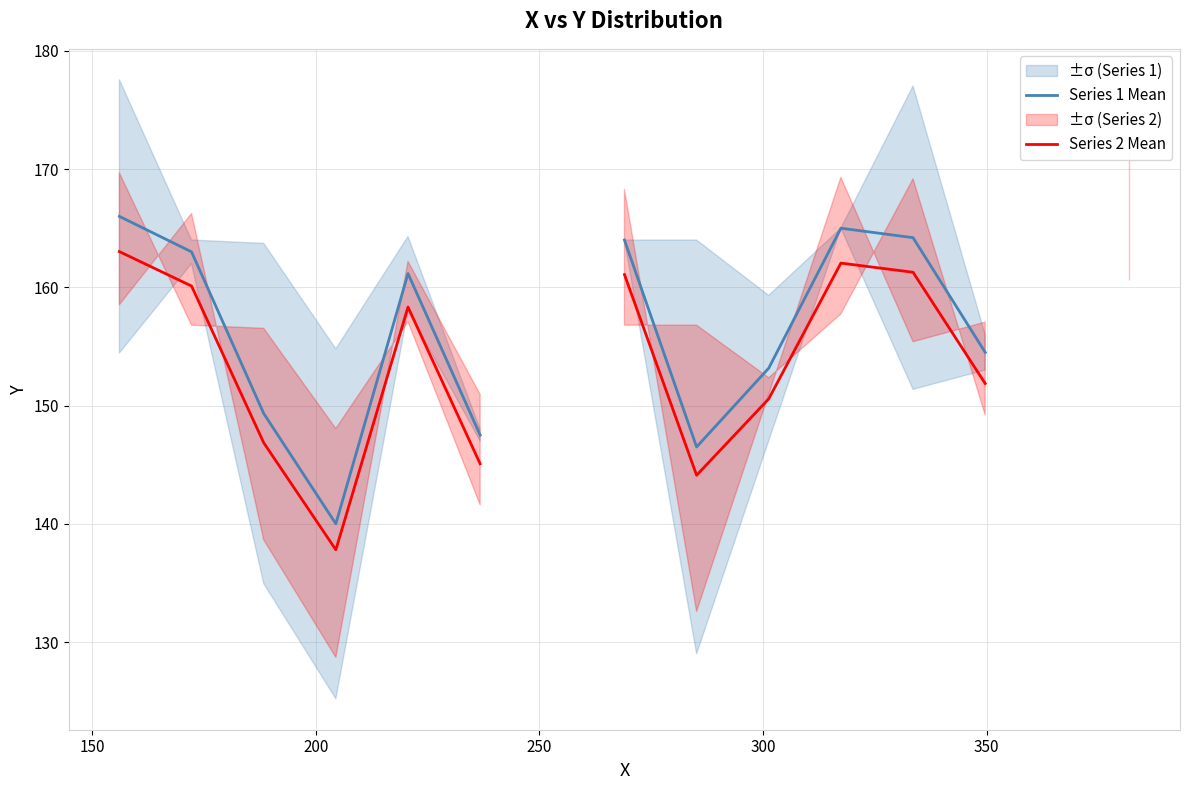

Which series has the widest spread of values?

Series 1 Mean